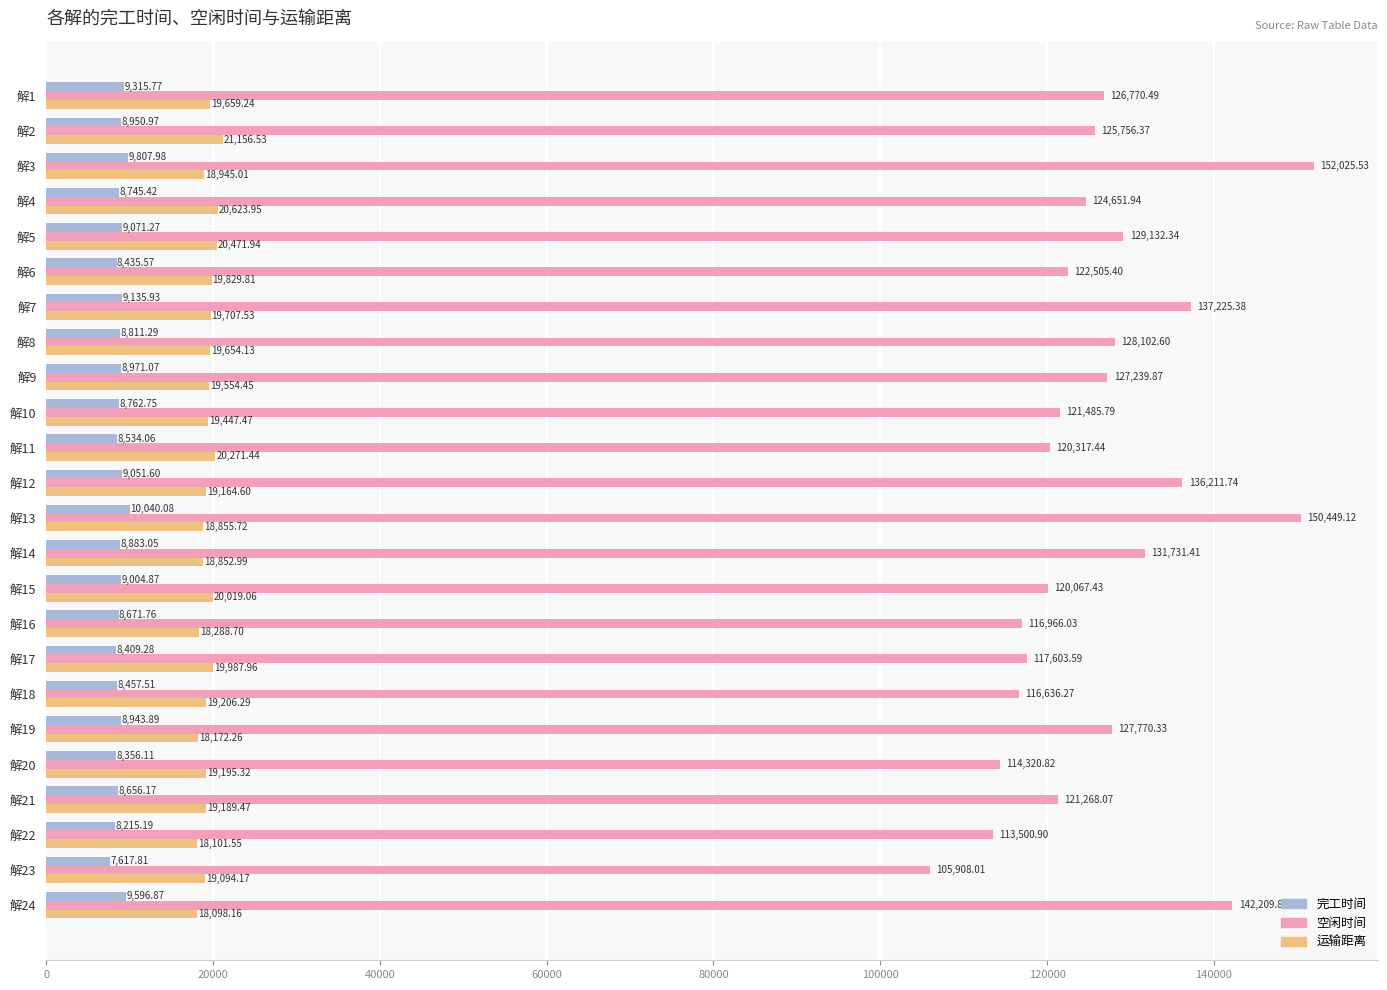

Which series has the widest spread of values?

空闲时间